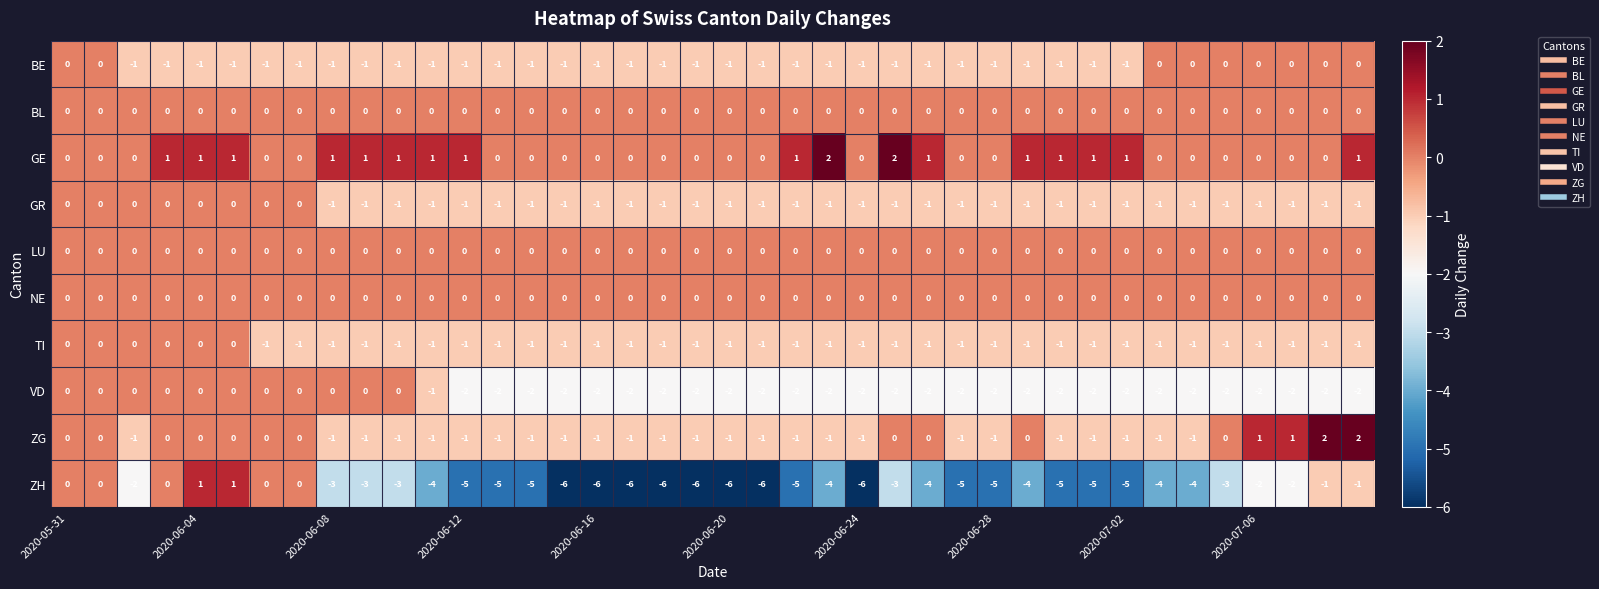

How many BE values are between -1 and 0?

40